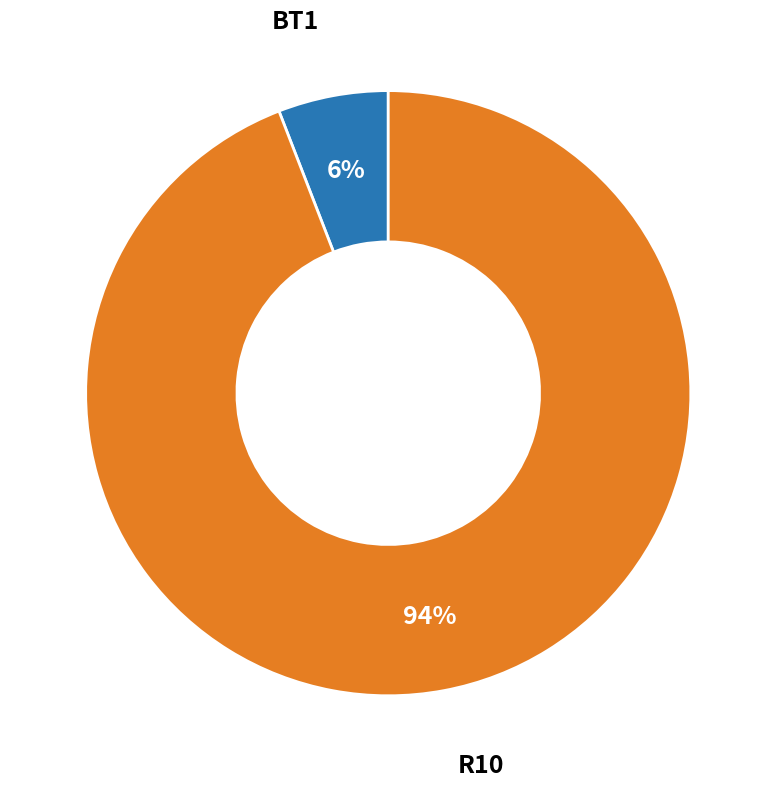

To the nearest percent, what is the average slice percentage?

50%